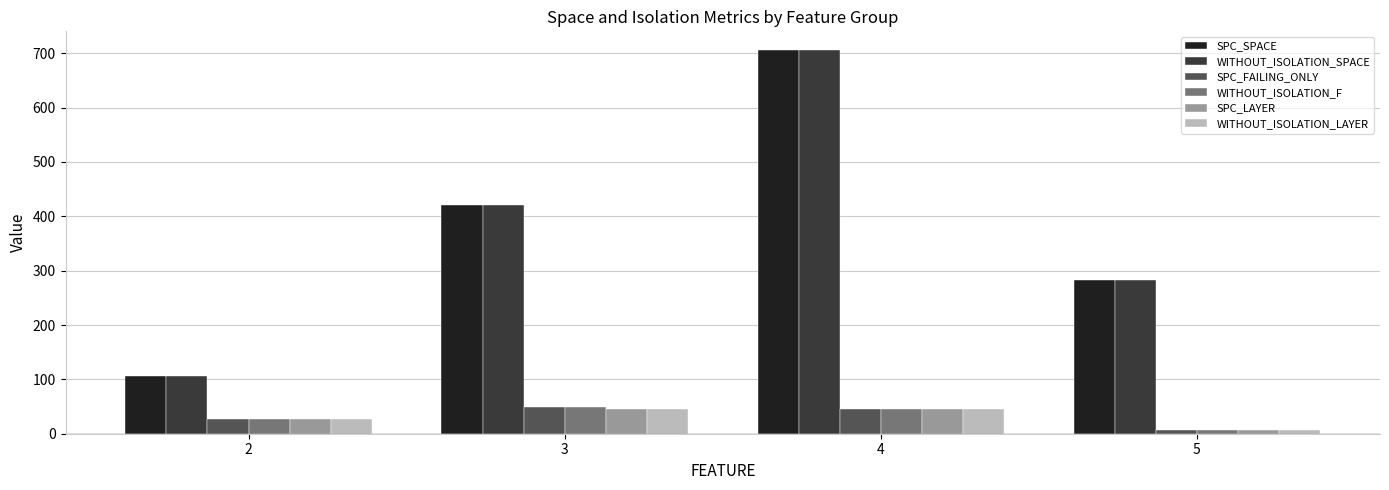

What is the approximate value of WITHOUT_ISOLATION_F at 3?

49